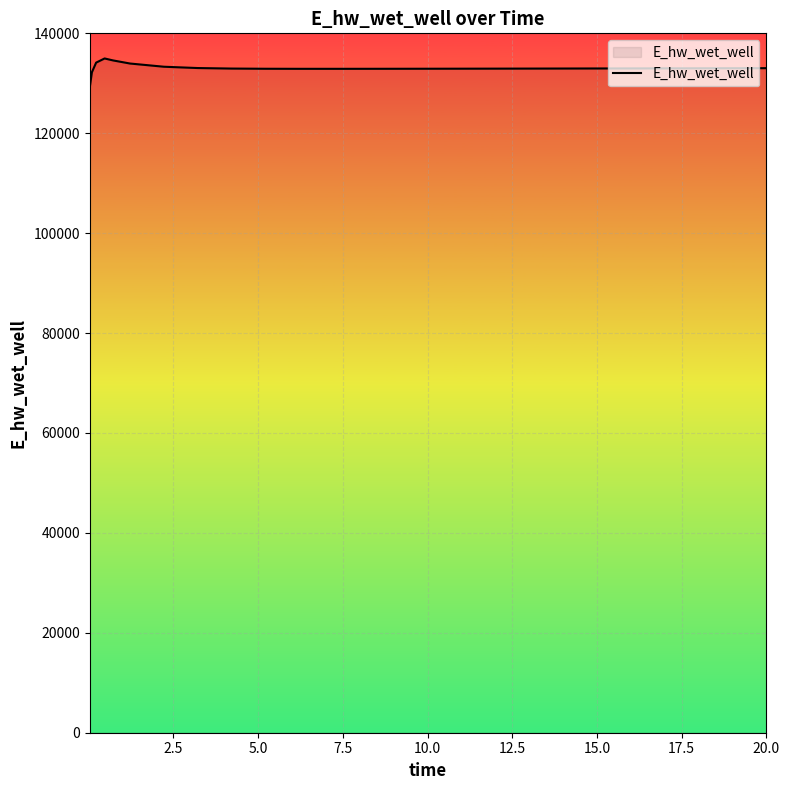

What is the difference between the maximum and minimum values?

5772.4